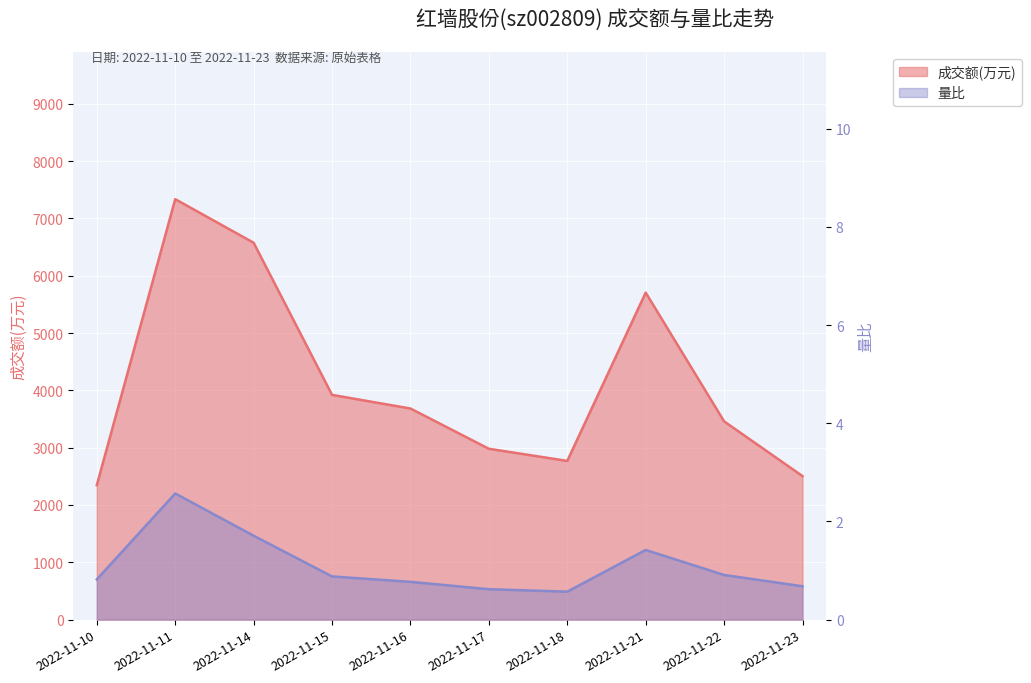

What is the spread (max minus min) of values at 2022-11-23?

2503.3